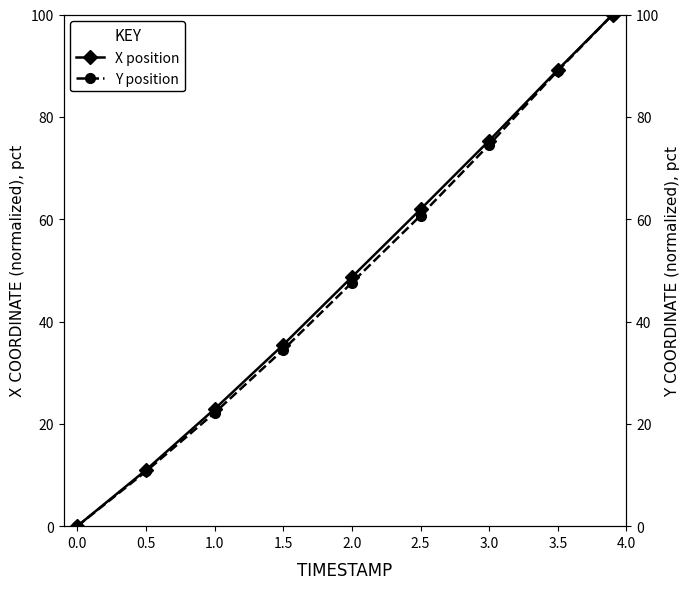

True or false: X position has a value of 0.0 at 0.0.

True